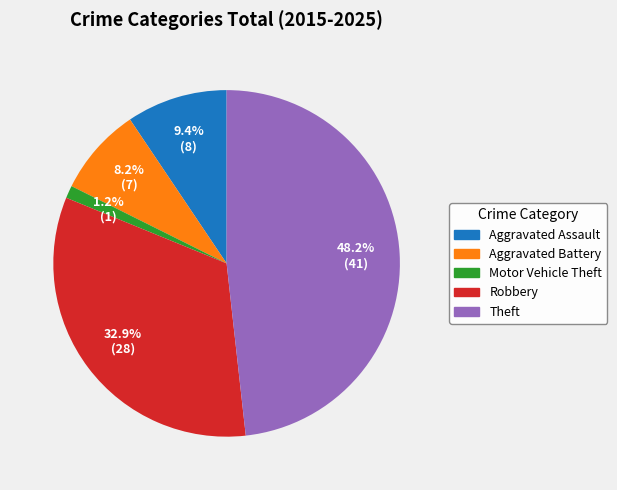

Rank the categories by value from lowest to highest.

Motor Vehicle Theft, Aggravated Battery, Aggravated Assault, Robbery, Theft